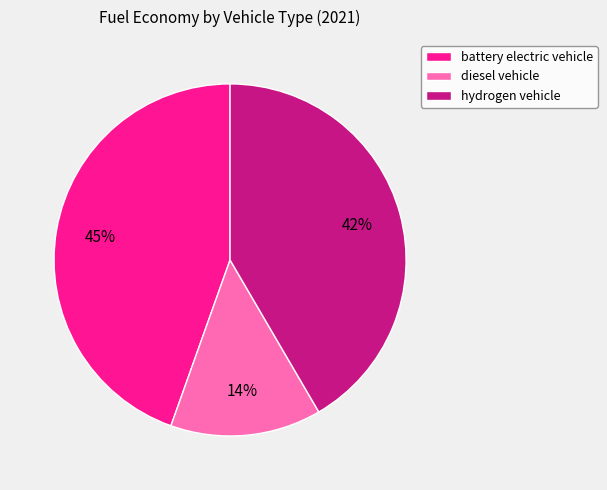

How many segments does this pie chart have?

3